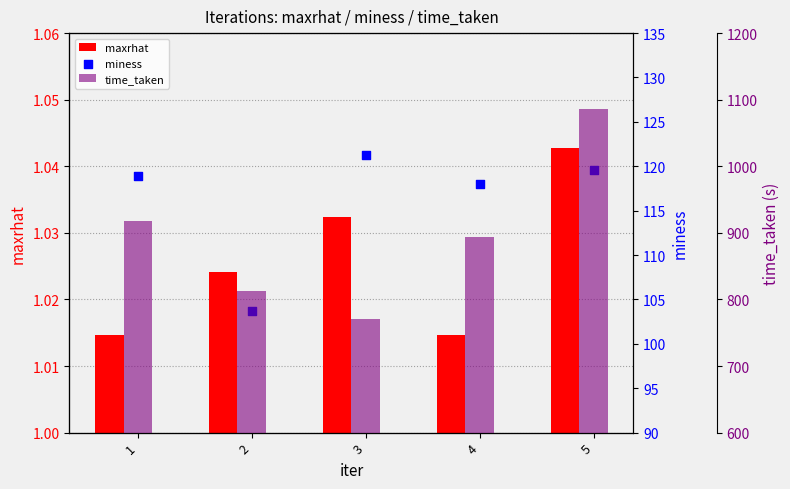

At which category is the sum across all series the highest?

5